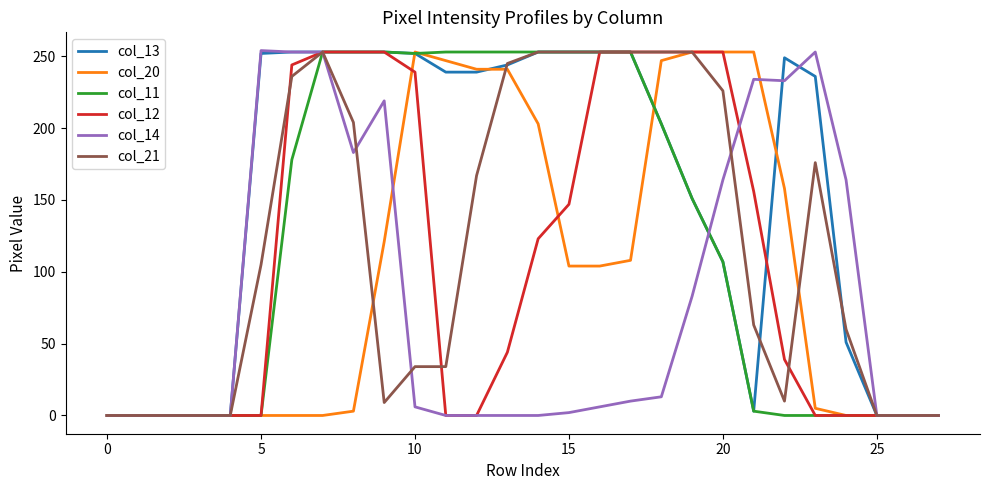

What is the greatest value displayed?

254